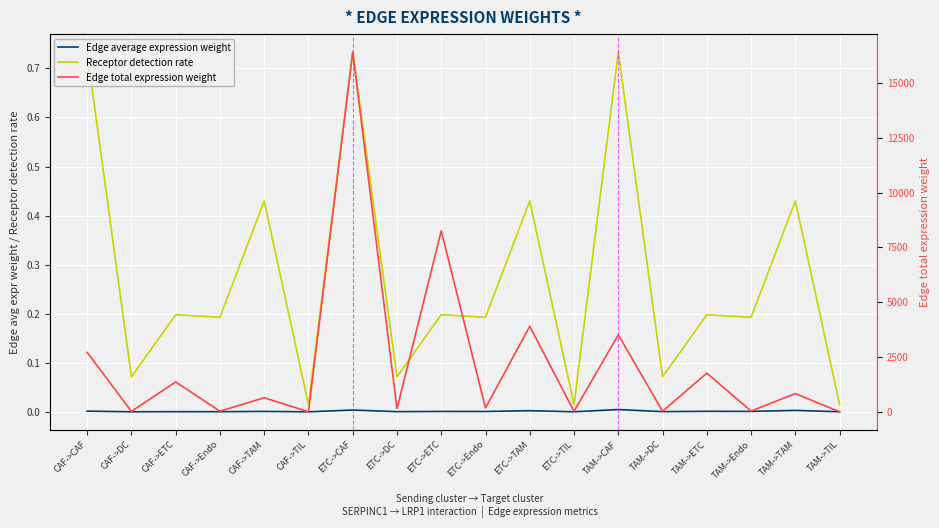

Reading left to right, transcribe all the data shown in this chart.

Edge average expression weight: CAF->CAF=0.0	CAF->DC=0.0	CAF->ETC=0.0	CAF->Endo=0.0	CAF->TAM=0.0	CAF->TIL=0.0	ETC->CAF=0.0	ETC->DC=0.0	ETC->ETC=0.0	ETC->Endo=0.0	ETC->TAM=0.0	ETC->TIL=0.0	TAM->CAF=0.0	TAM->DC=0.0	TAM->ETC=0.0	TAM->Endo=0.0	TAM->TAM=0.0	TAM->TIL=0.0
Receptor detection rate: CAF->CAF=0.7	CAF->DC=0.1	CAF->ETC=0.2	CAF->Endo=0.2	CAF->TAM=0.4	CAF->TIL=0.0	ETC->CAF=0.7	ETC->DC=0.1	ETC->ETC=0.2	ETC->Endo=0.2	ETC->TAM=0.4	ETC->TIL=0.0	TAM->CAF=0.7	TAM->DC=0.1	TAM->ETC=0.2	TAM->Endo=0.2	TAM->TAM=0.4	TAM->TIL=0.0
Edge total expression weight: CAF->CAF=2712.4	CAF->DC=24.0	CAF->ETC=1365.1	CAF->Endo=29.8	CAF->TAM=645.0	CAF->TIL=4.1	ETC->CAF=16399.7	ETC->DC=145.3	ETC->ETC=8253.6	ETC->Endo=180.3	ETC->TAM=3900.0	ETC->TIL=25.0	TAM->CAF=3510.8	TAM->DC=31.1	TAM->ETC=1766.9	TAM->Endo=38.6	TAM->TAM=834.9	TAM->TIL=5.4